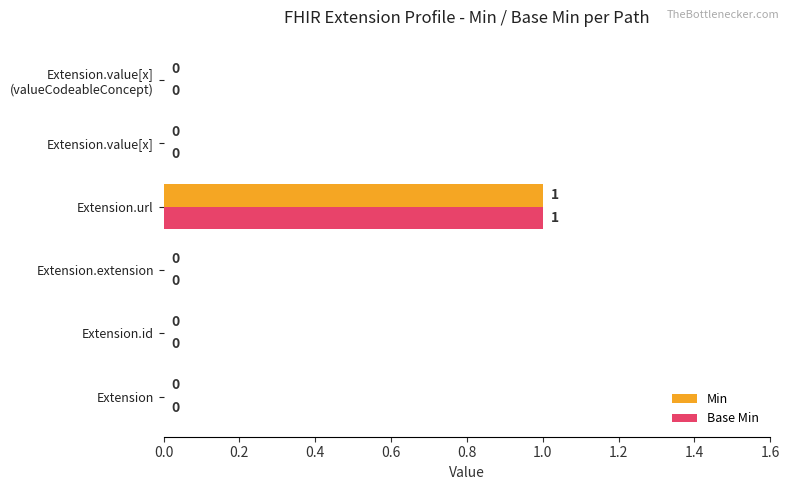

What is the sum of all Min values?

1